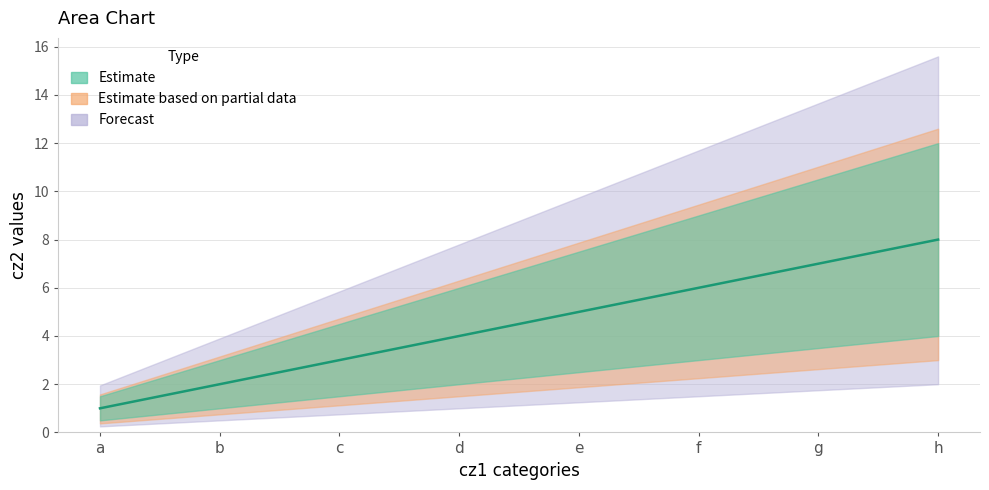

True or false: upper has a value of 1.5 at a.

True